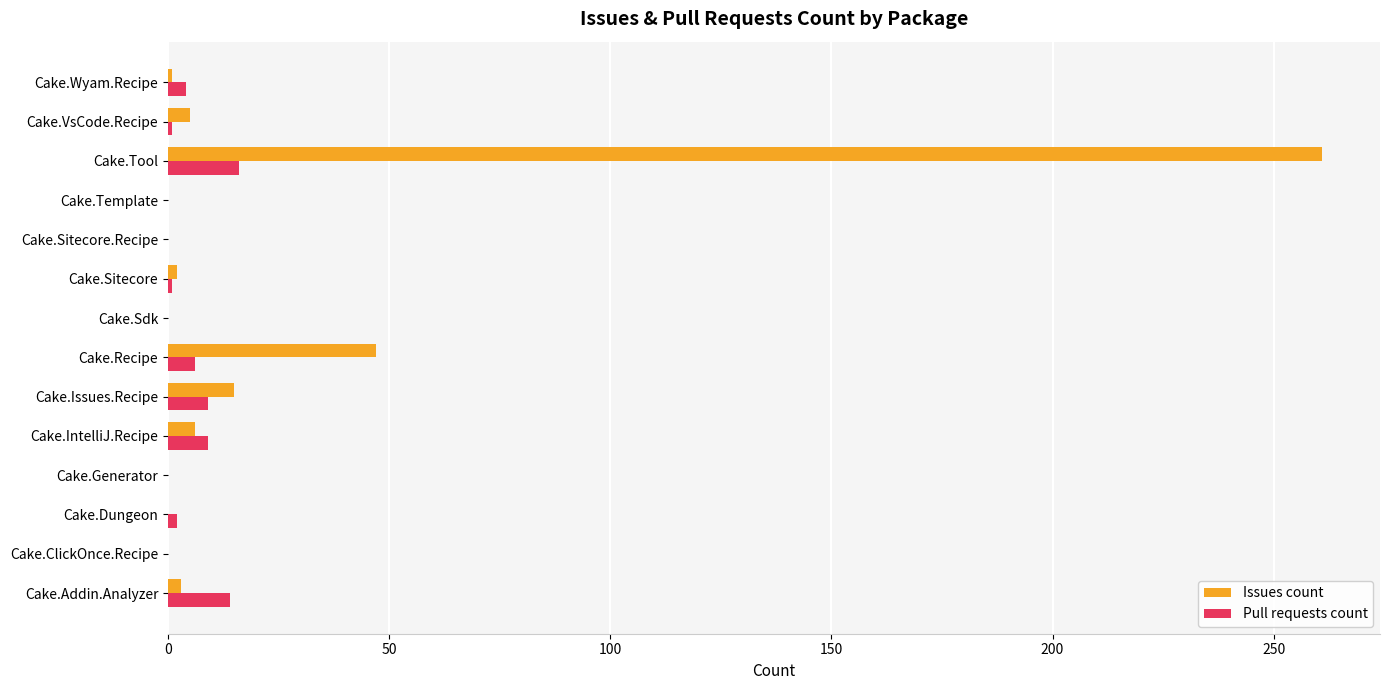

What is the sum of all Issues count values?

340